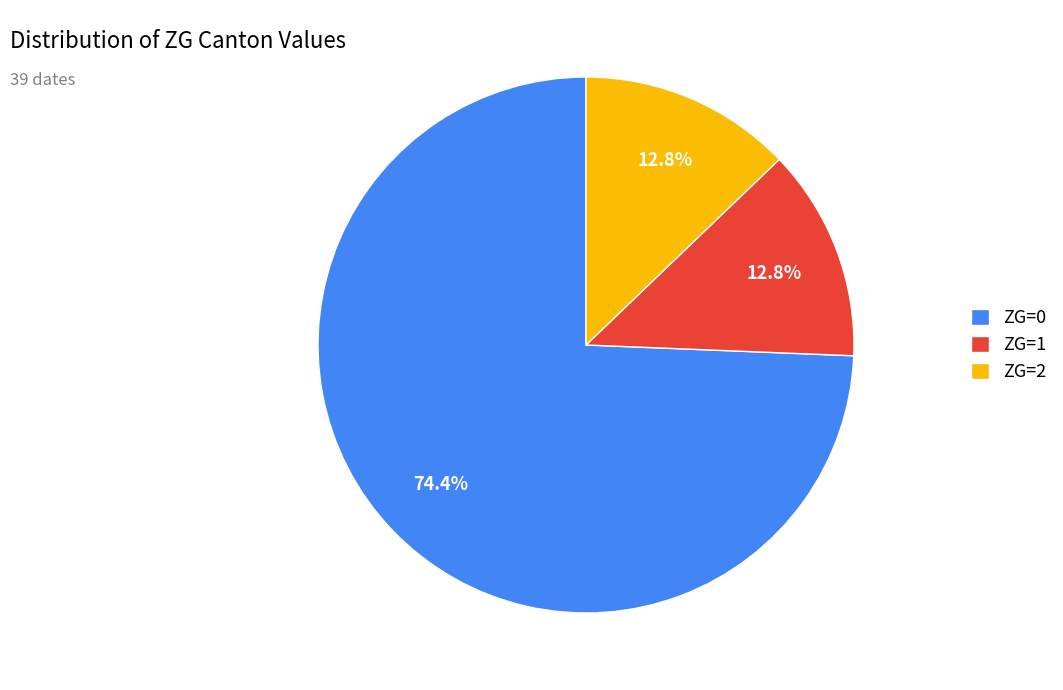

To the nearest percent, what is the difference between the largest and smallest slice percentages?

62%